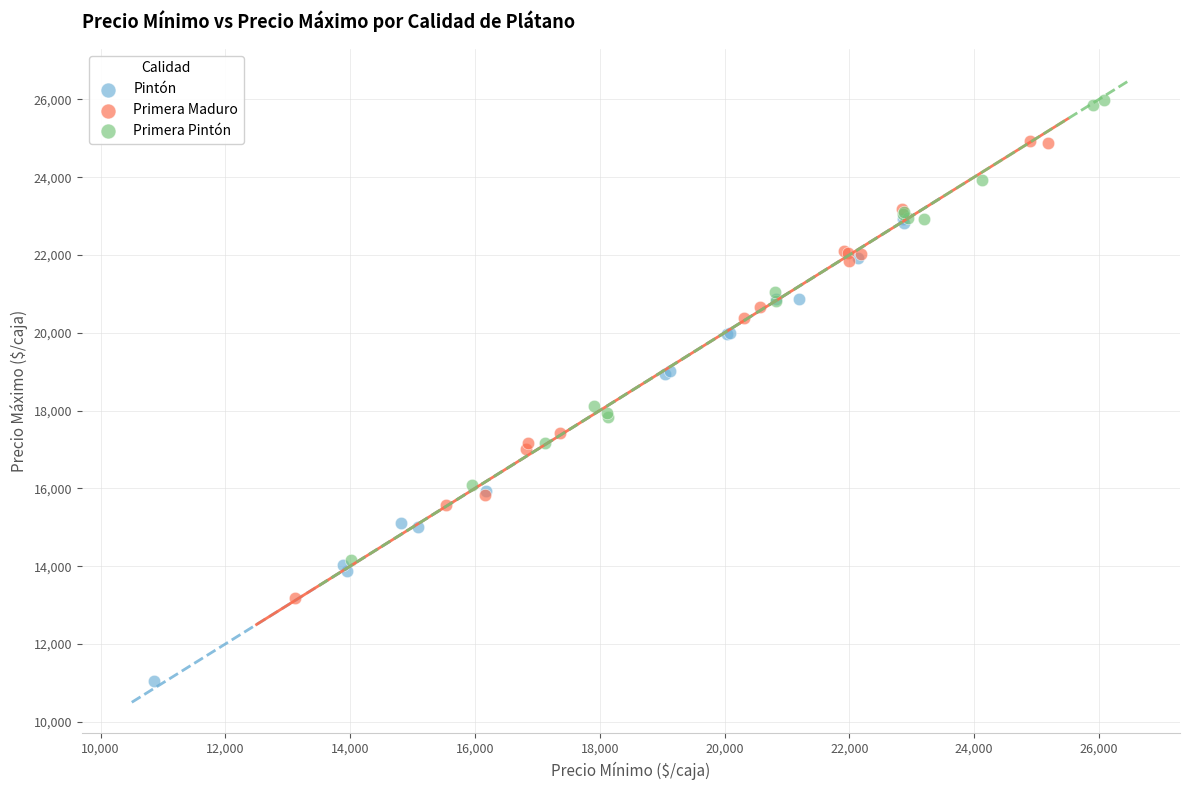

Which series contains the lowest Y value?

Pintón